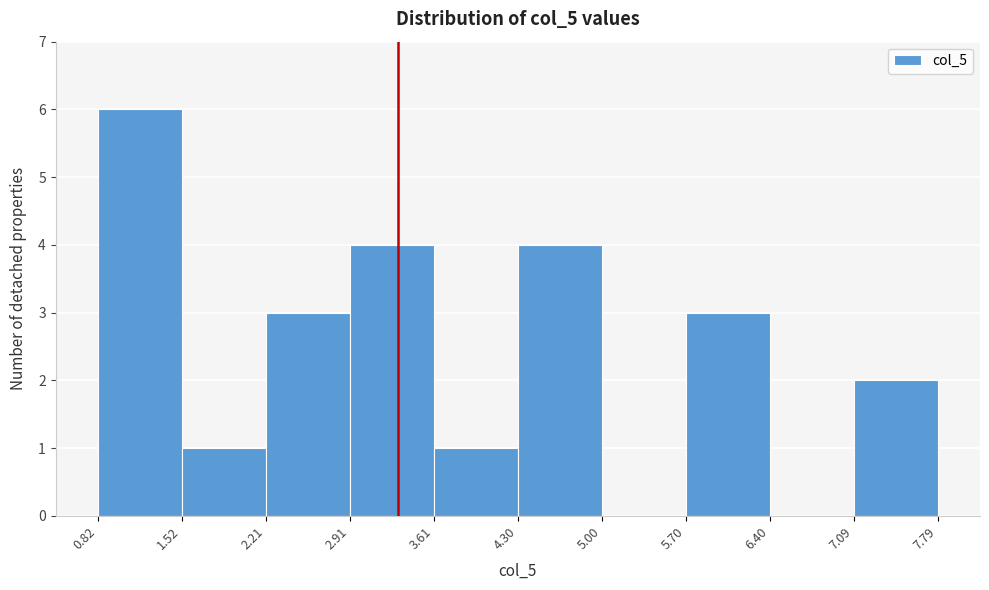

Which range on the x-axis has the tallest bar?

0.82 to 1.52